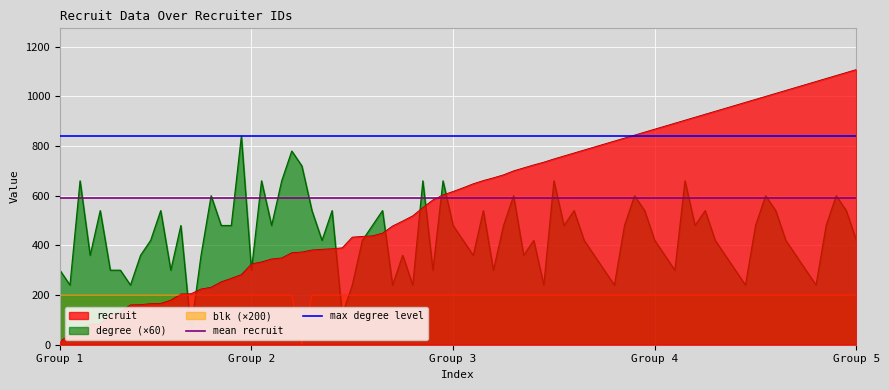

Is it true that mean recruit equals 912.1 at Group 1?

False